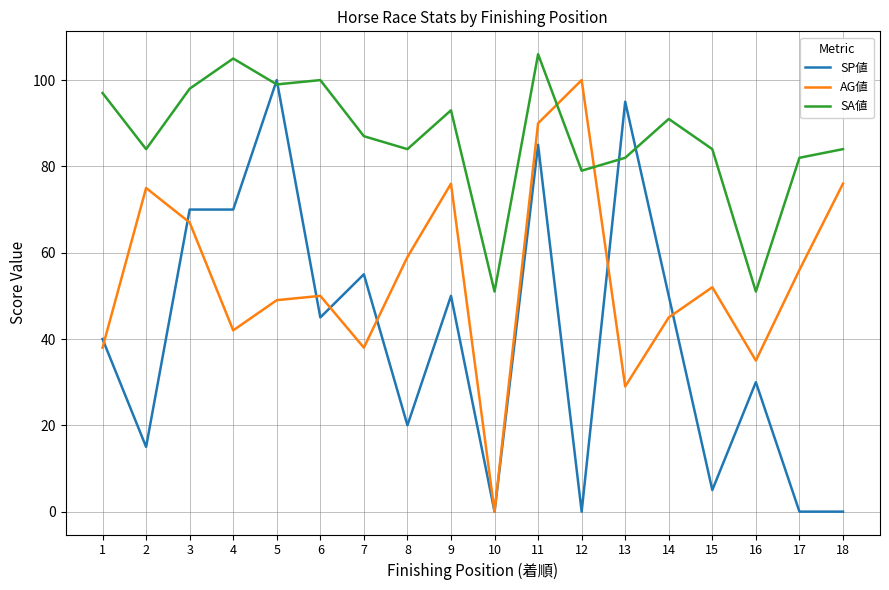

What are all the series names shown in the legend?

SP値, AG値, SA値